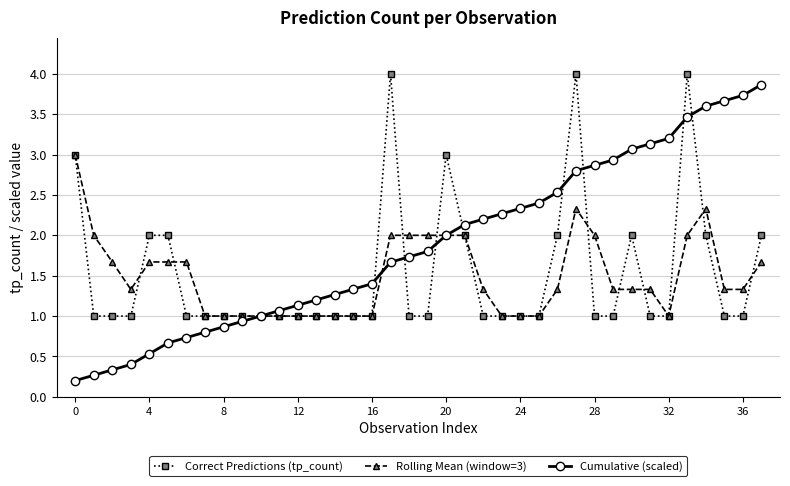

Which series has the largest range (max minus min)?

Cumulative (scaled)